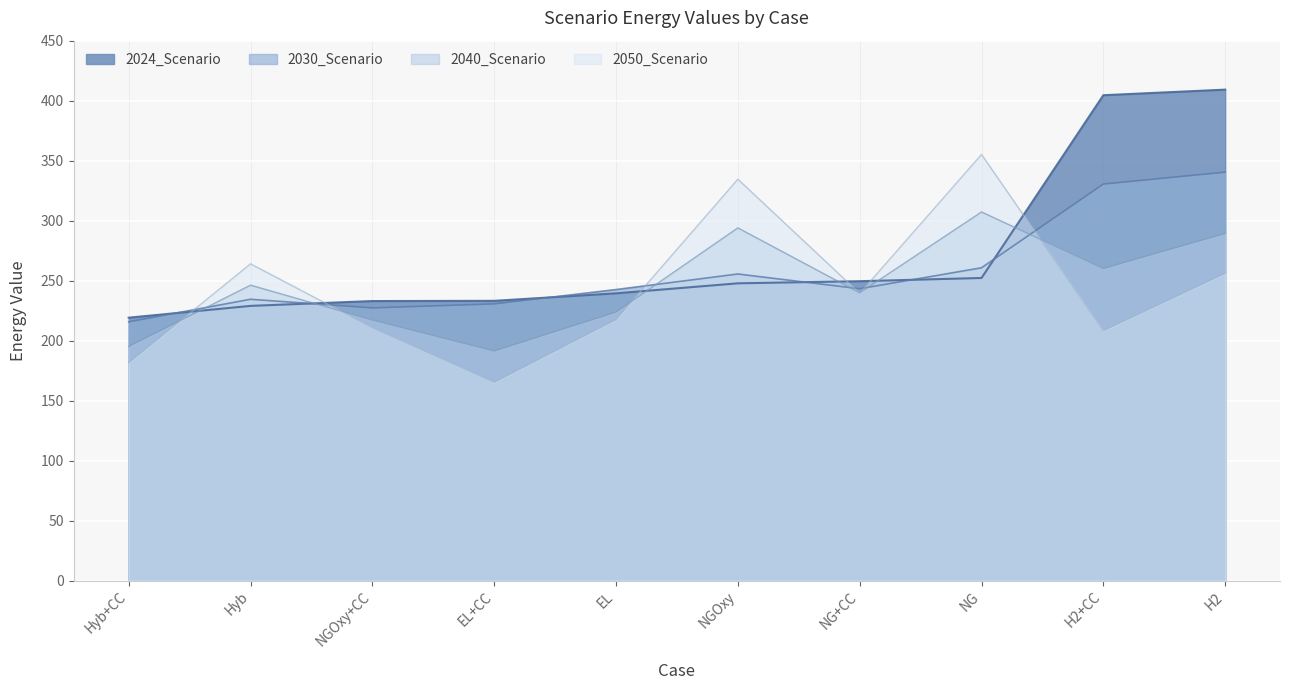

Reading left to right, transcribe all the data shown in this chart.

2024_Scenario: 219.1	228.9	233.0	233.1	239.4	247.7	249.5	252.2	404.5	409.2
2030_Scenario: 215.6	234.5	227.2	230.6	242.5	255.5	243.2	260.7	330.5	340.4
2040_Scenario: 195.1	246.2	217.1	191.3	223.8	293.9	239.8	307.2	260.1	289.3
2050_Scenario: 181.5	264.0	210.7	165.2	217.5	334.5	239.3	355.2	208.3	256.0